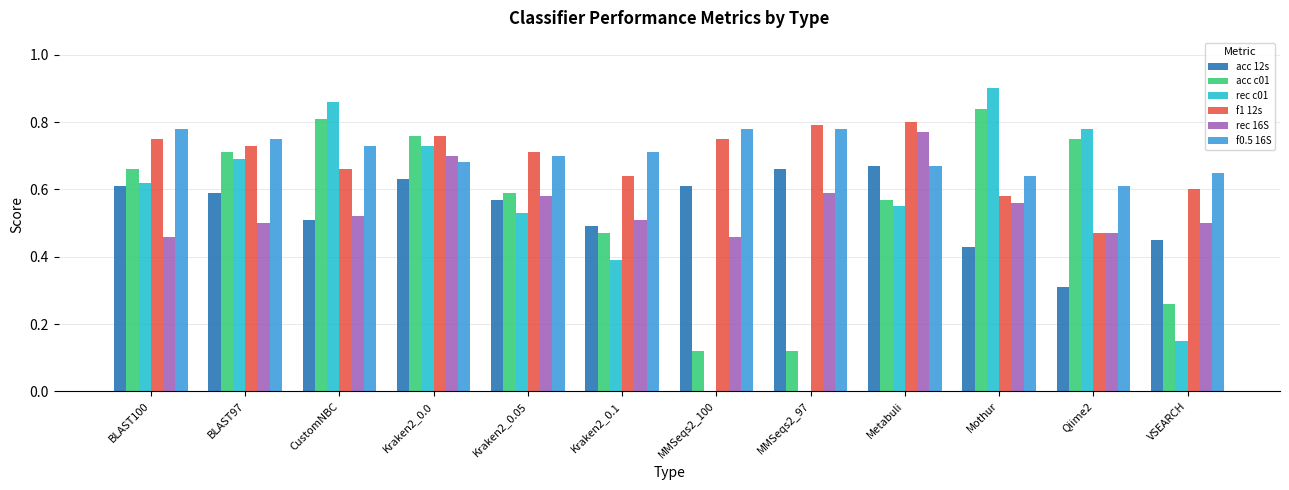

The acc c01 series shows 0.4 at Qiime2. True or false?

False